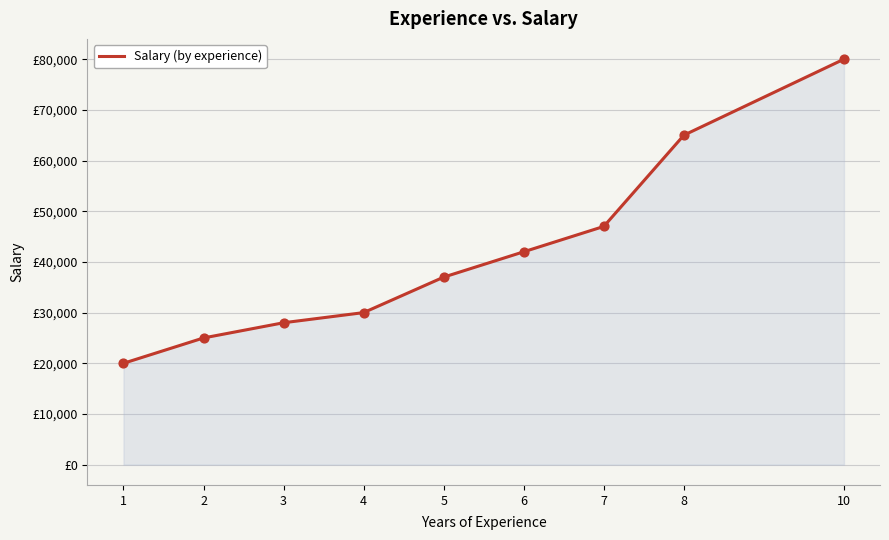

What is the change in value from 4 to 6?

+12000